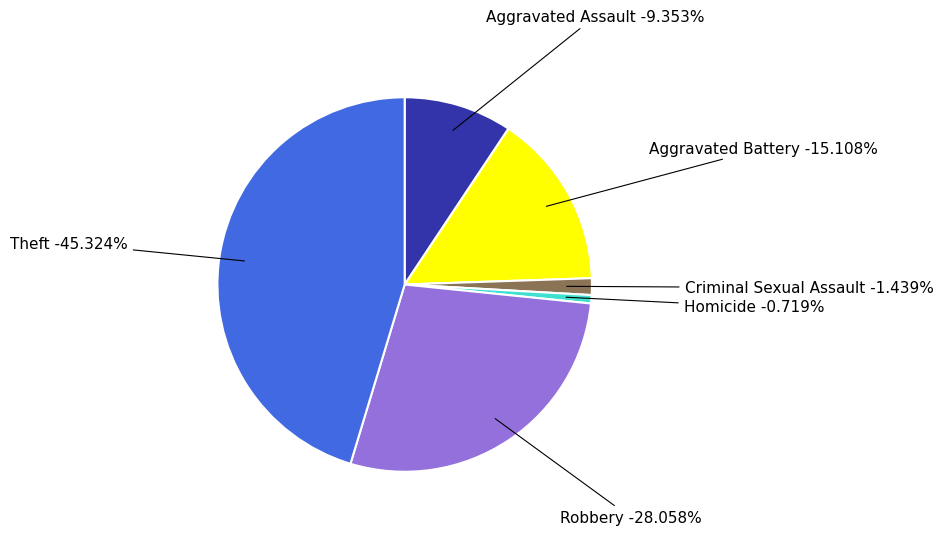

Which slice is the largest?

Theft